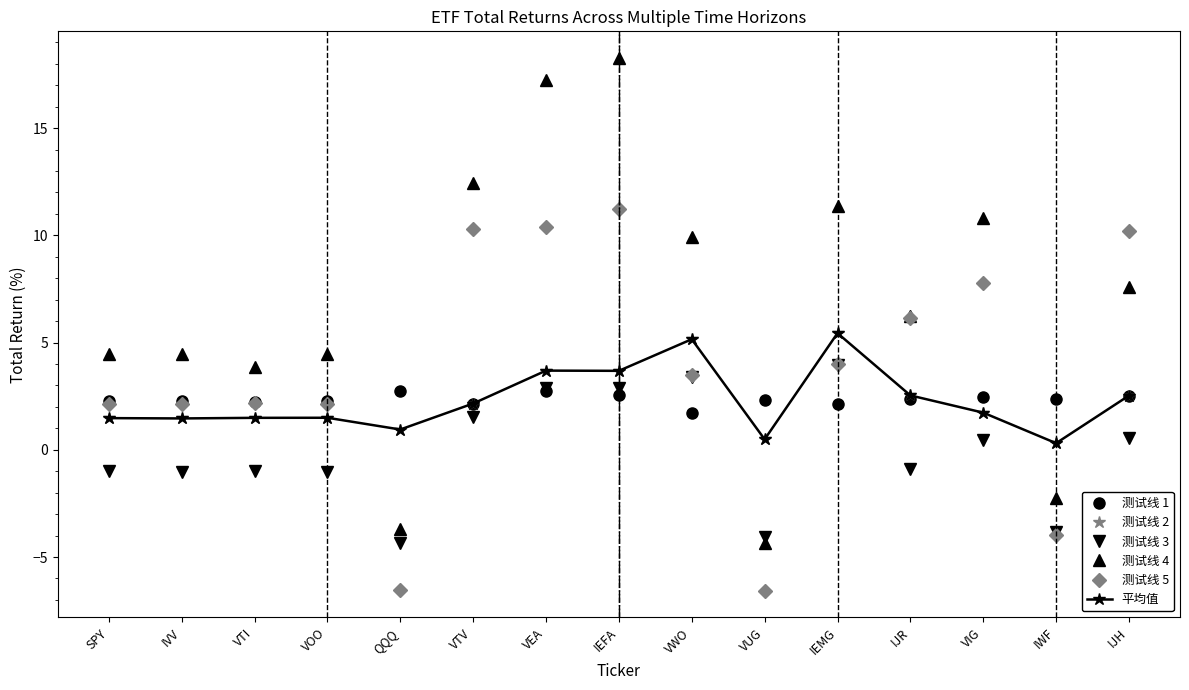

What is the sum of all 测试线 2 values?

34.6